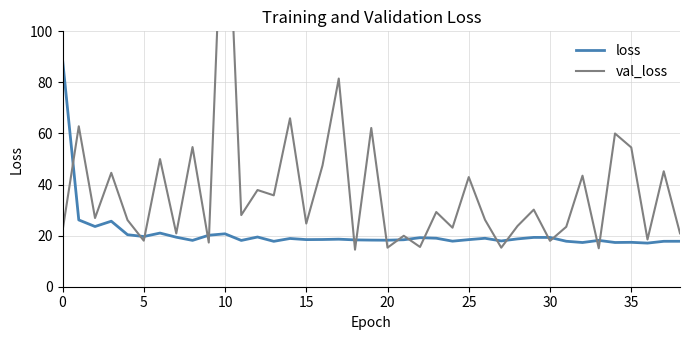

How many lines are shown in the chart?

2